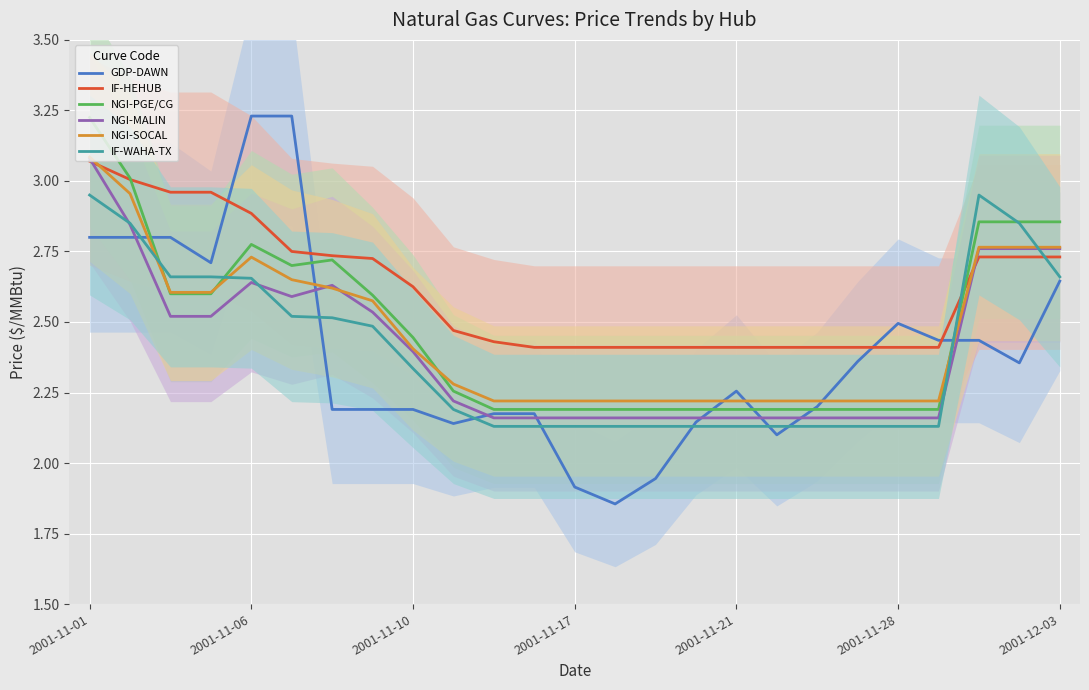

At which label does NGI-SOCAL reach its peak?

2001-11-01